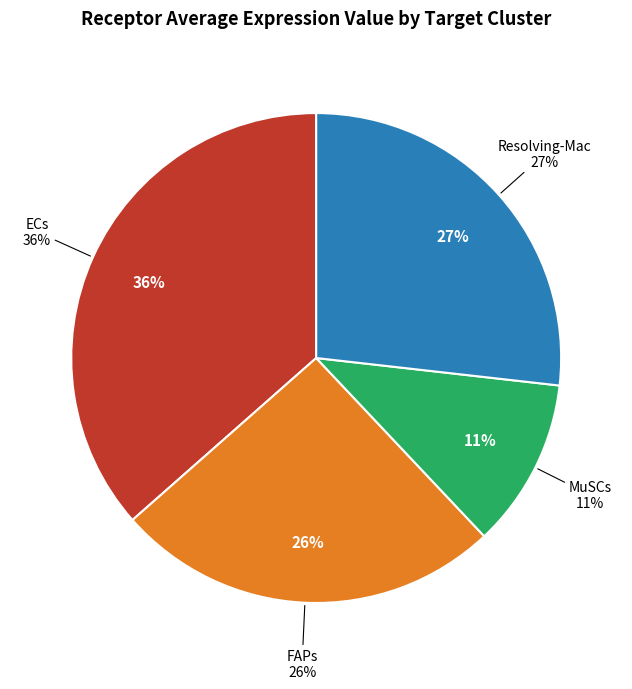

How many slices are in this pie chart?

4